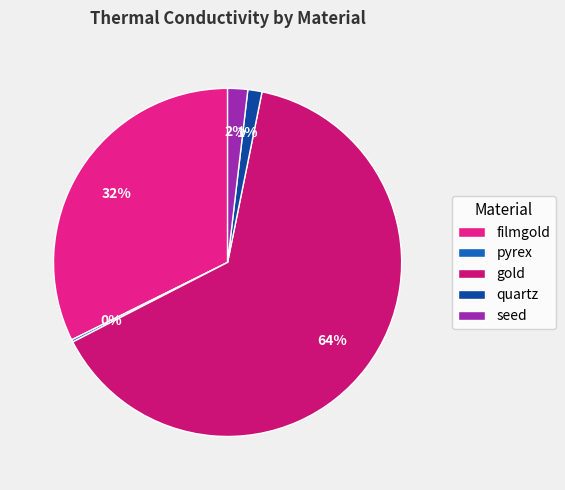

To the nearest percent, what is the difference between the filmgold and pyrex slice percentages?

32%